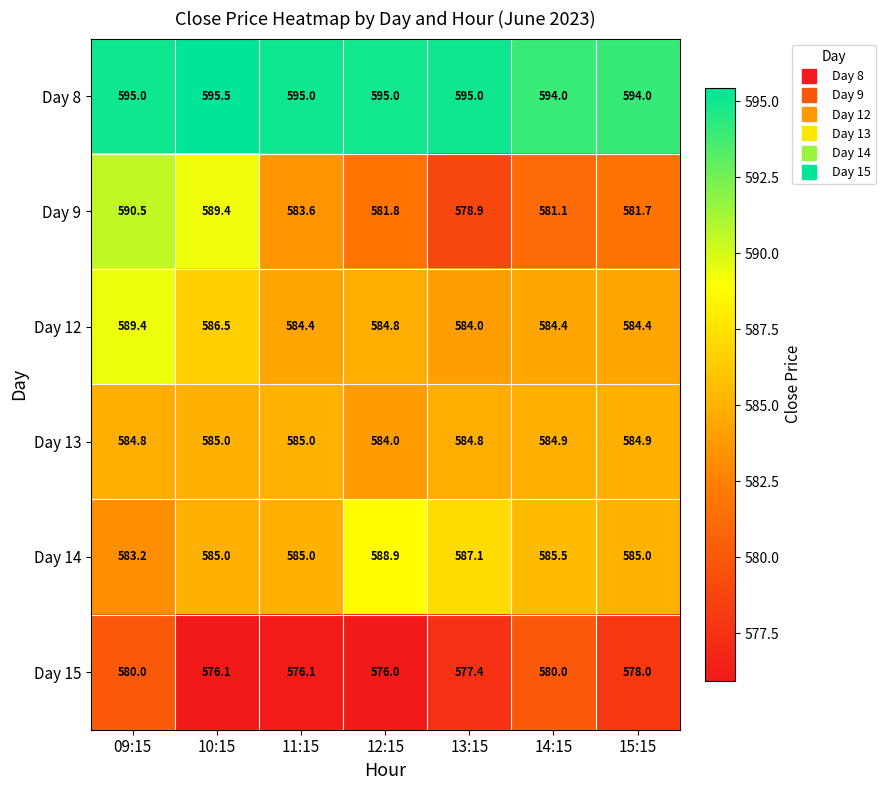

The Day 15 series shows 772.1 at 09:15. True or false?

False